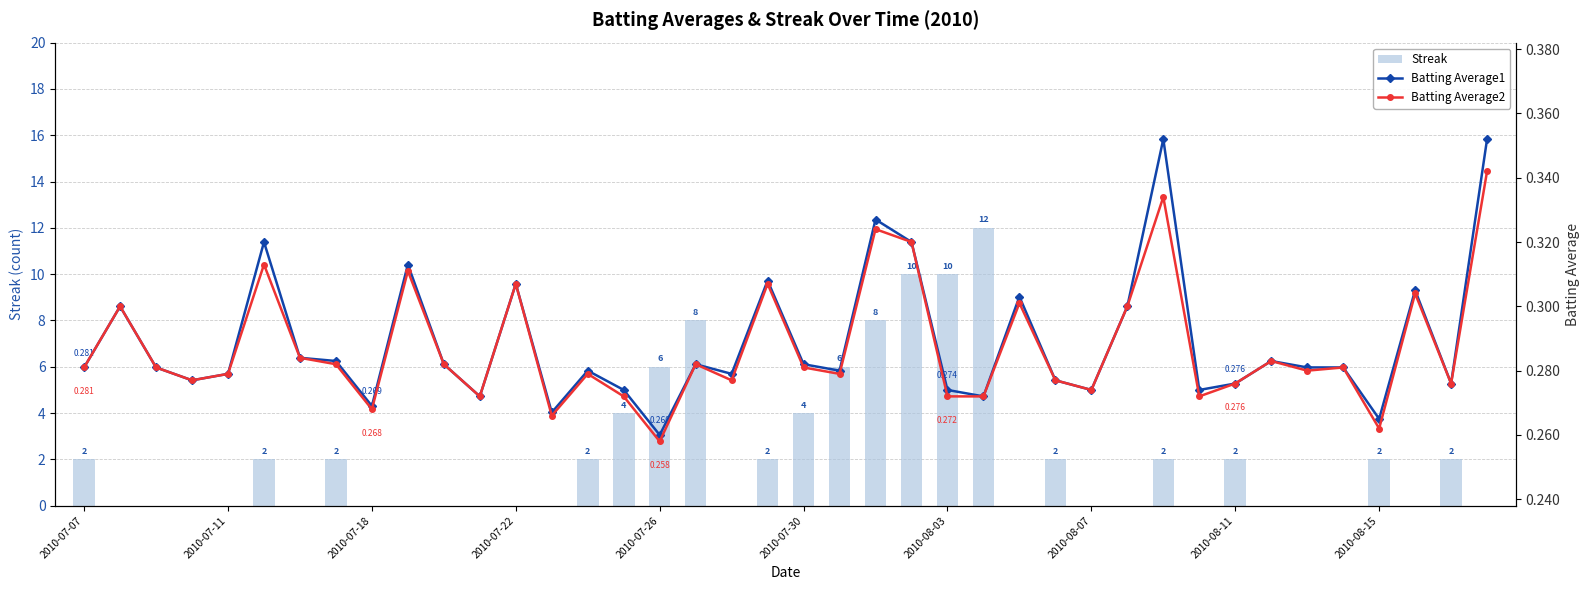

What is the sum of all Streak values?

88